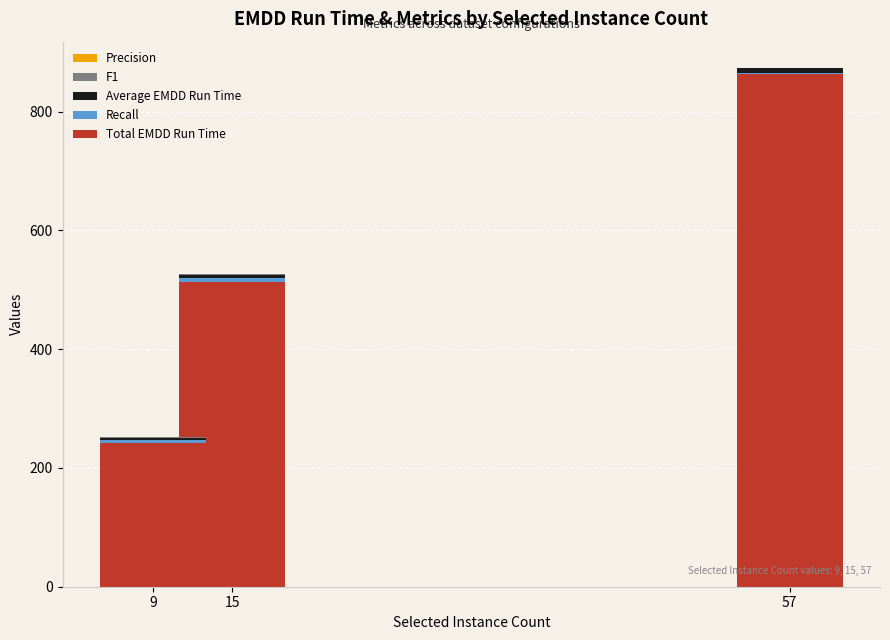

At which category is the sum across all series the highest?

57